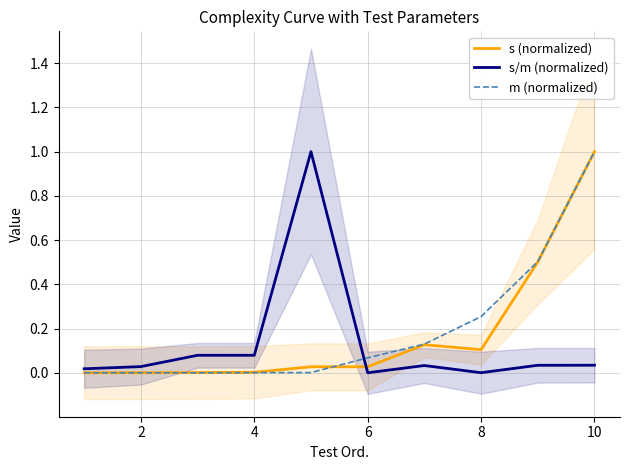

What are all the series names shown in the legend?

s (normalized), s/m (normalized), m (normalized)